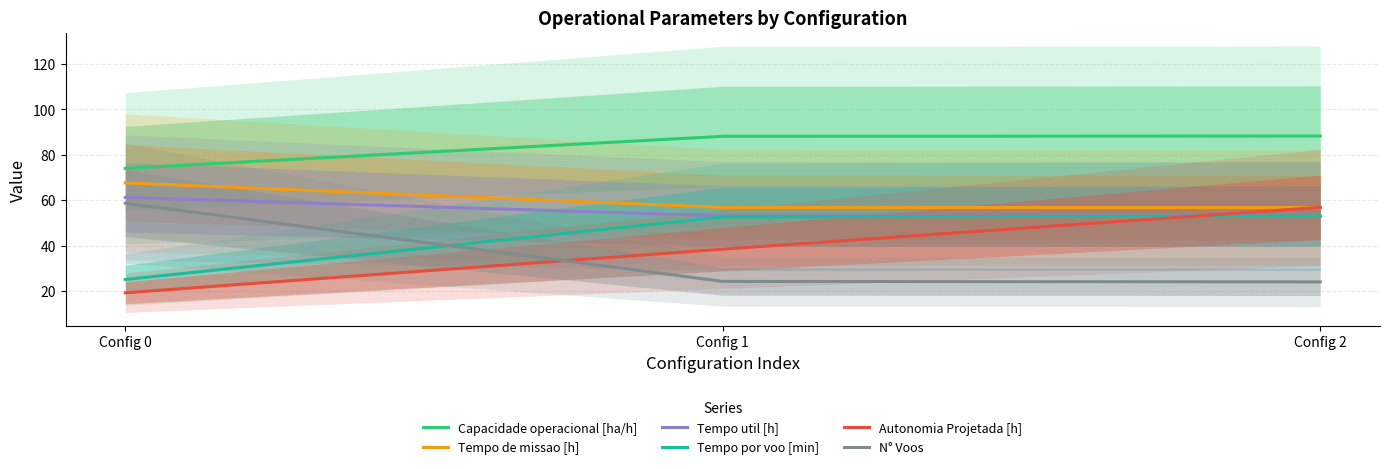

At which label does Autonomia Projetada [h] reach its peak?

Config 2